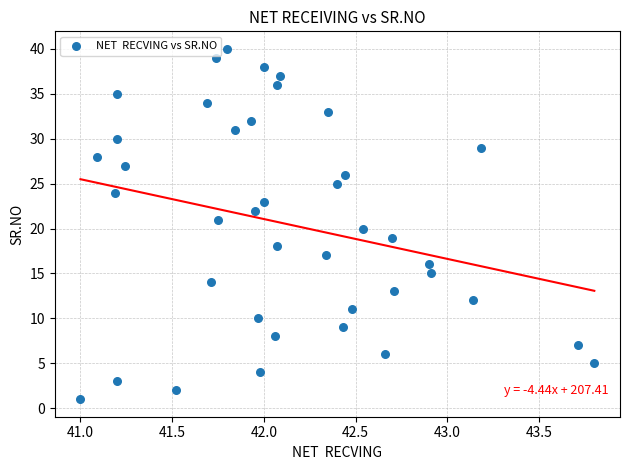

What is the range of Y values (max minus min)?

39